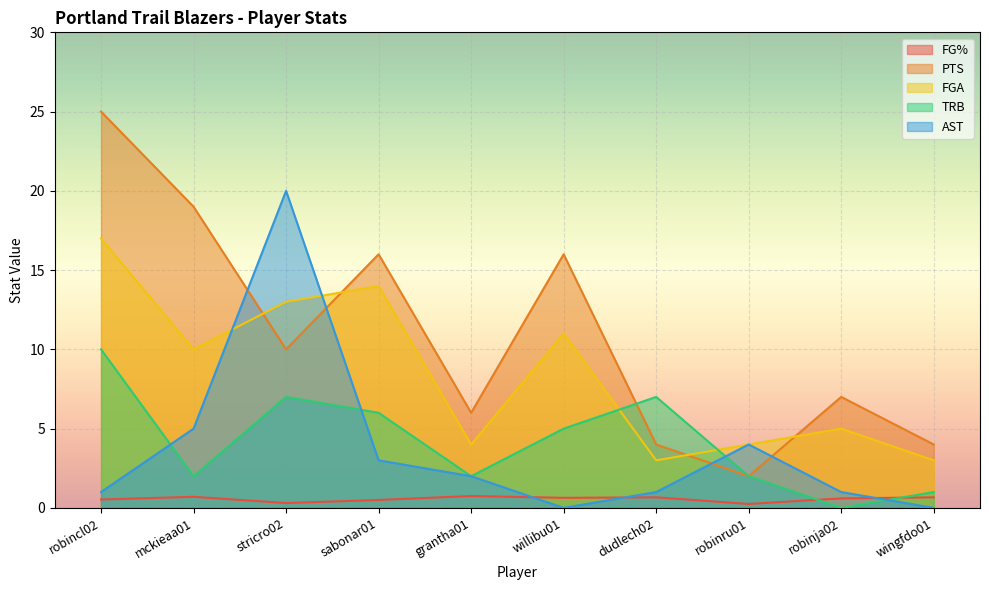

True or false: FG% and PTS intersect in this chart.

False